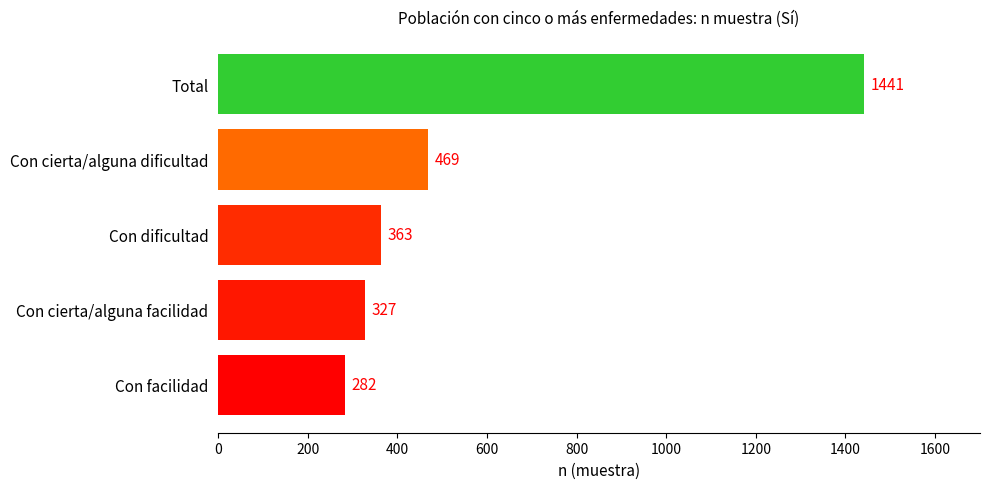

The value at Con facilidad is 405. True or false?

False